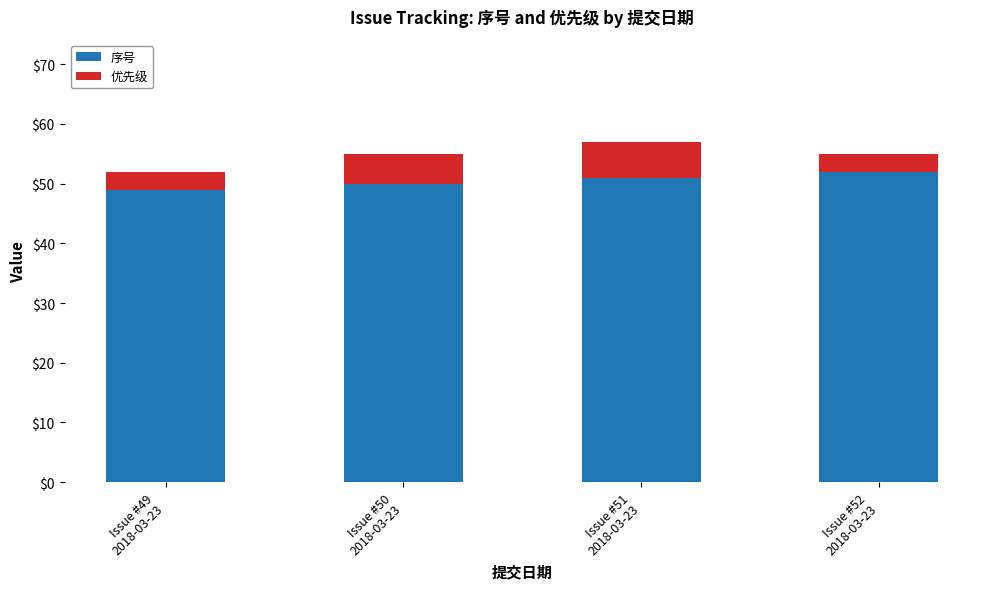

Reading left to right, what are the values for 序号?

49	50	51	52